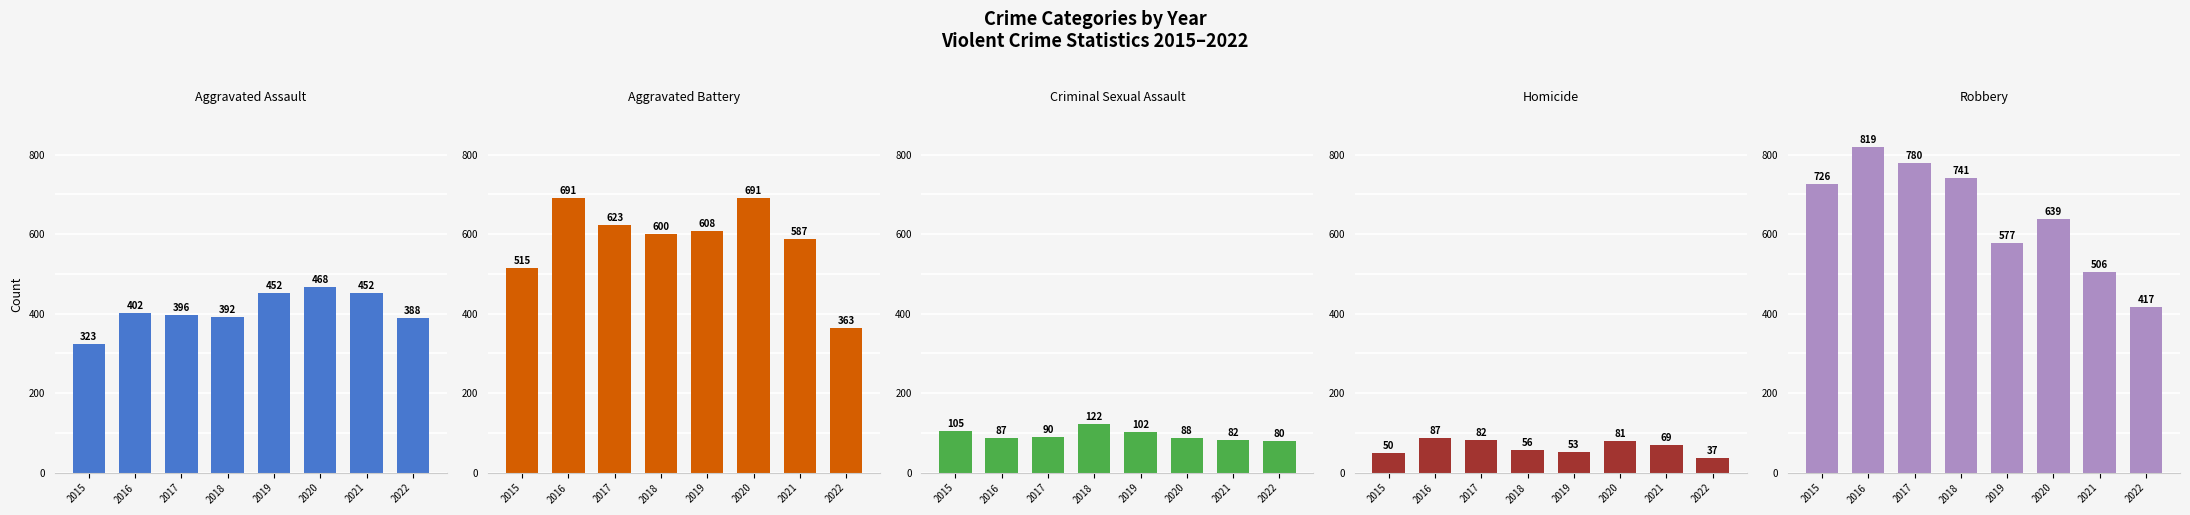

What are all the series names shown in the legend?

Aggravated Assault, Aggravated Battery, Criminal Sexual Assault, Homicide, Robbery